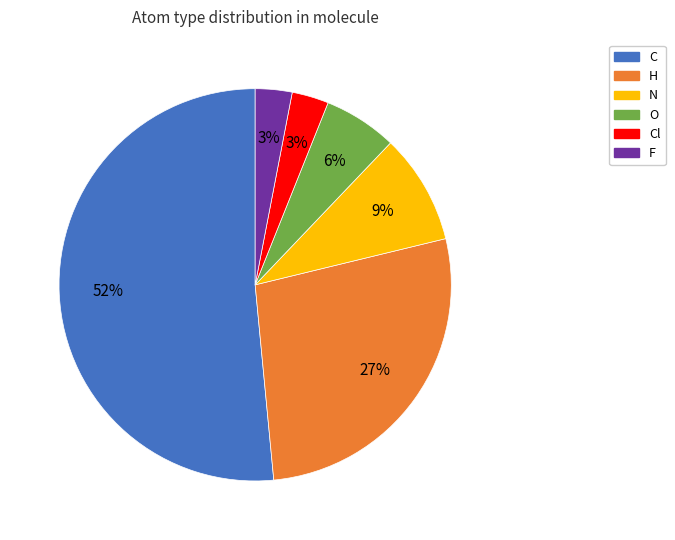

To the nearest percent, what is the average slice percentage?

17%